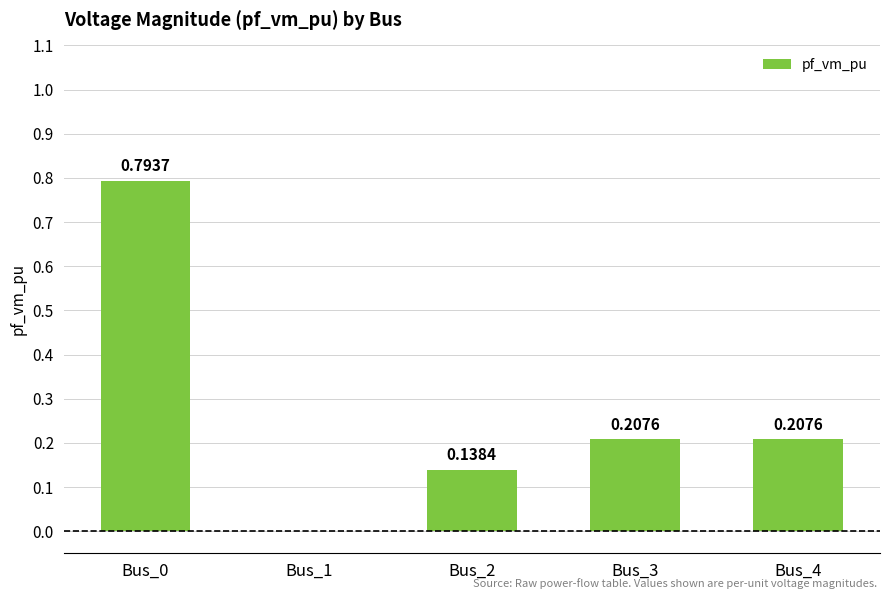

How many data points does each series have?

5